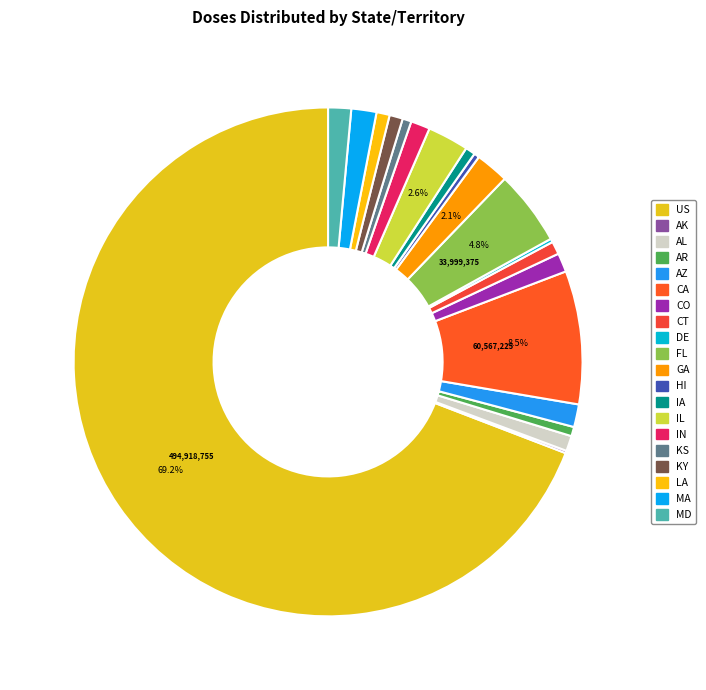

The IA slice represents 10% of the pie. True or false?

False